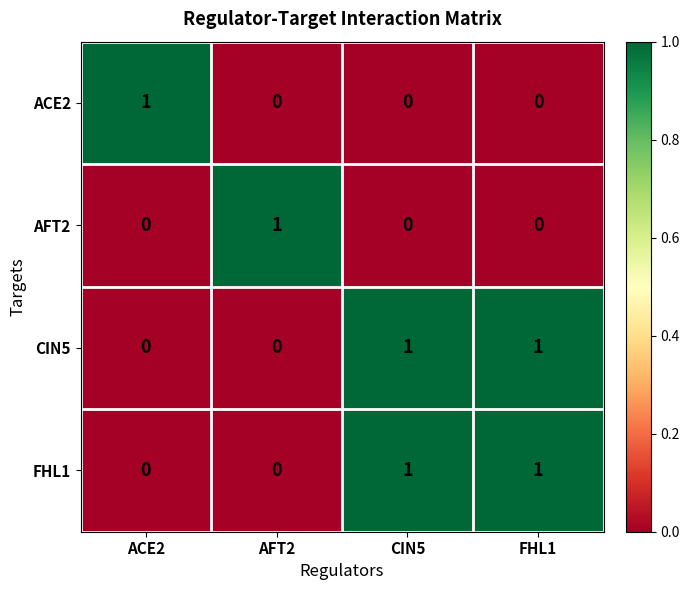

Count the CIN5 values in the range 0 to 1.

4